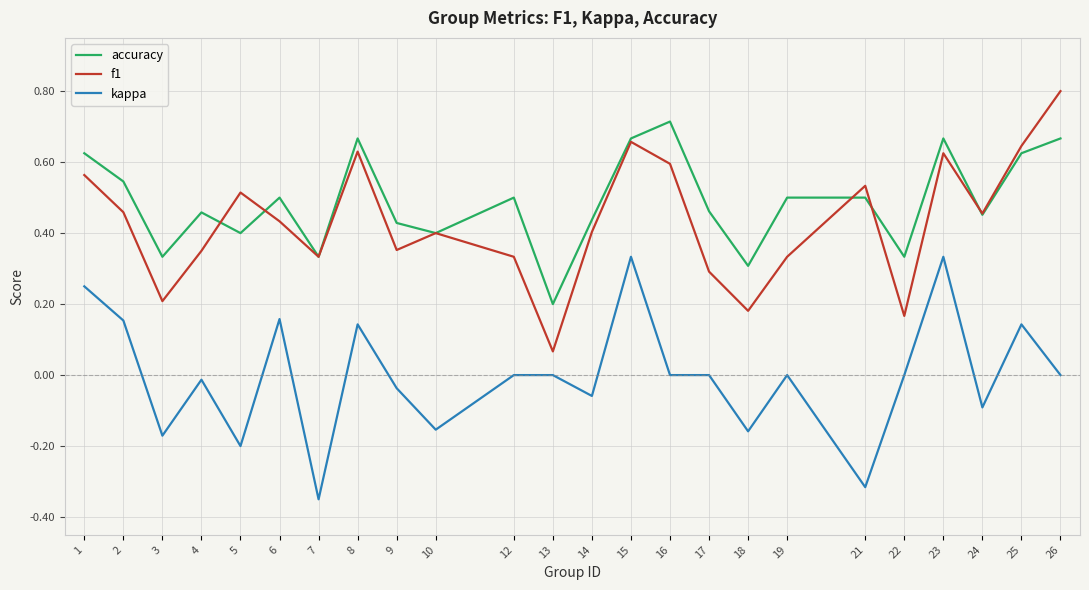

What is the maximum value shown in the chart?

0.8